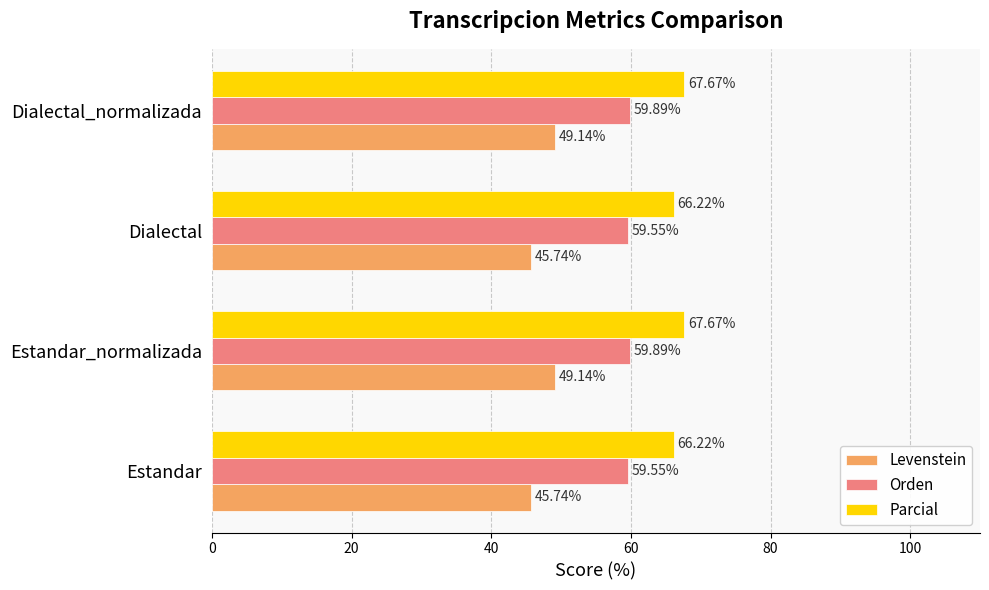

What is the sum of the Parcial values at Dialectal and Estandar?

132.4